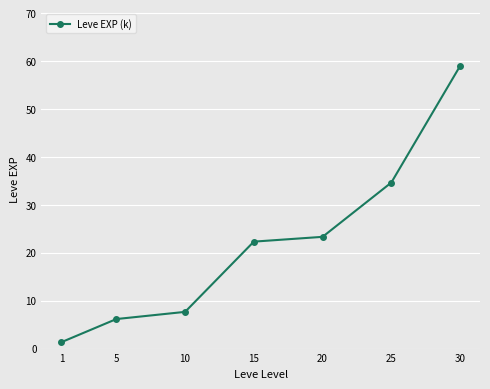

What value does the data have at 5?

6.2